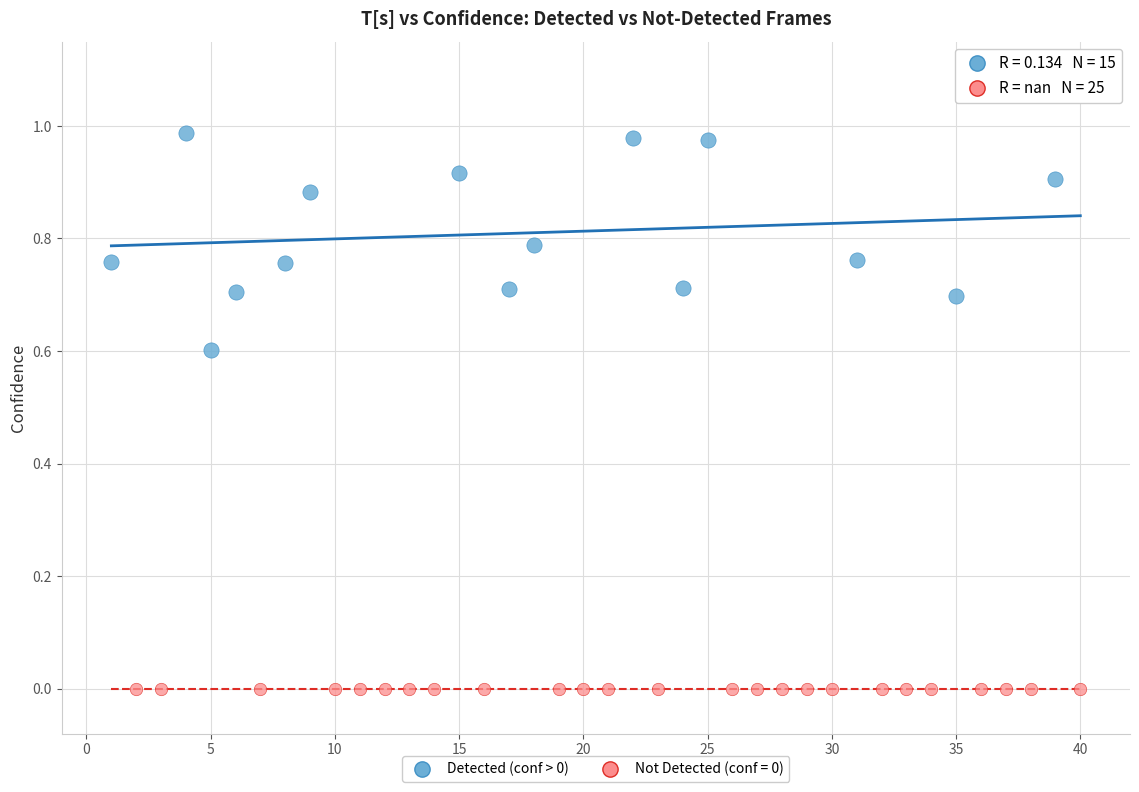

Which series reaches the minimum Y coordinate?

Not Detected (conf = 0)